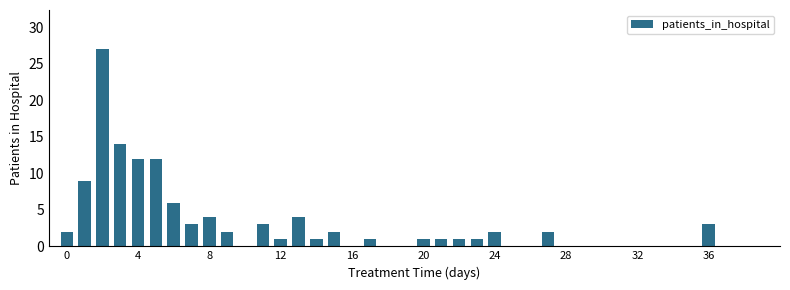

What is the sum of all values?

114